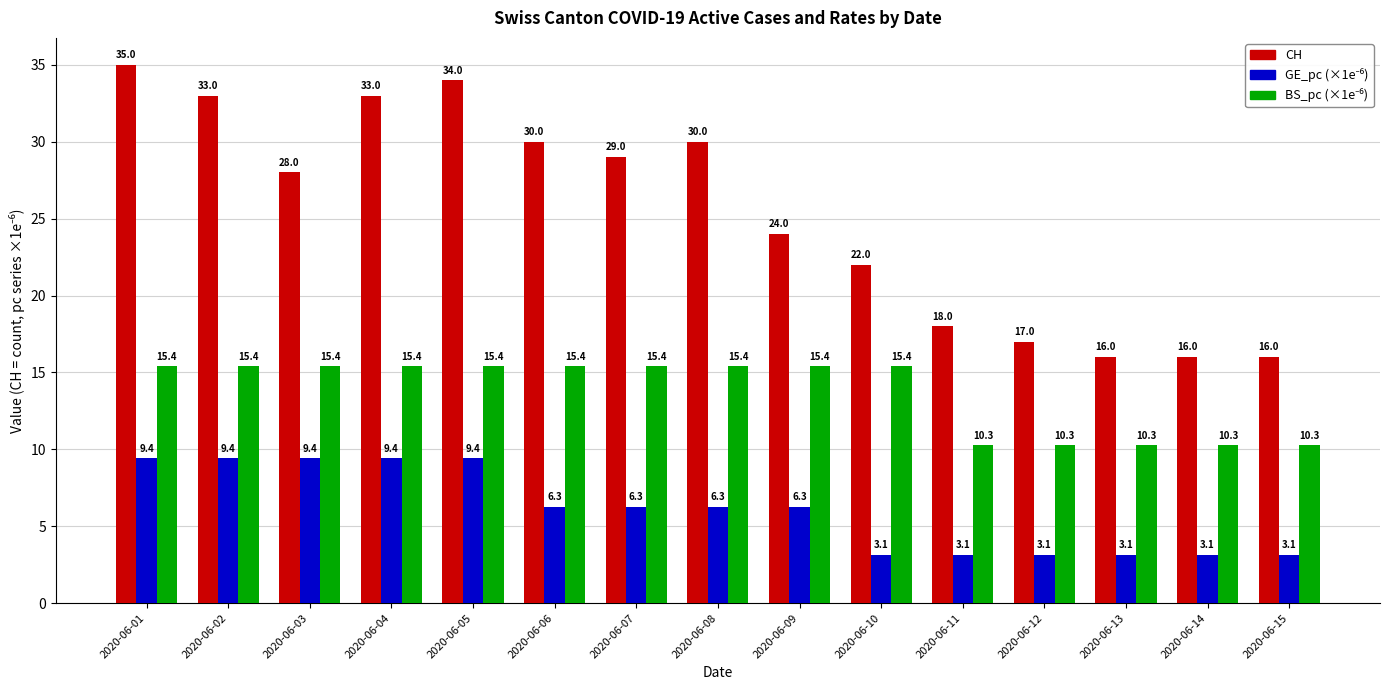

True or false: CH has a value of 45.4 at 2020-06-04.

False